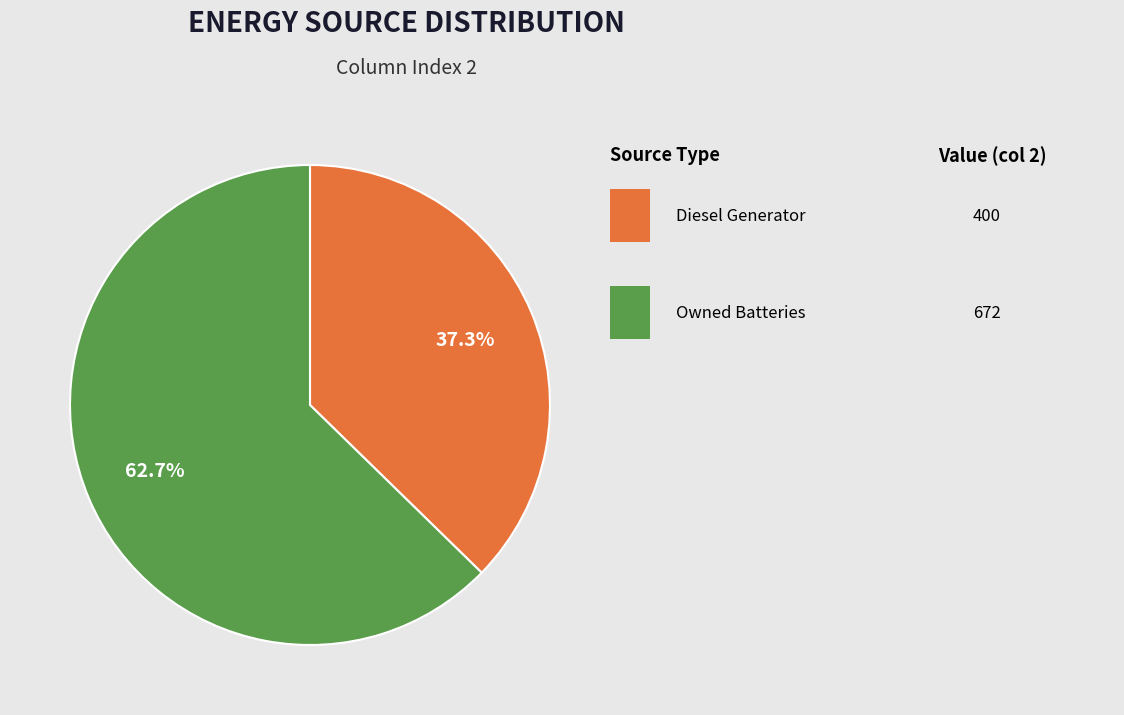

How many segments does this pie chart have?

2